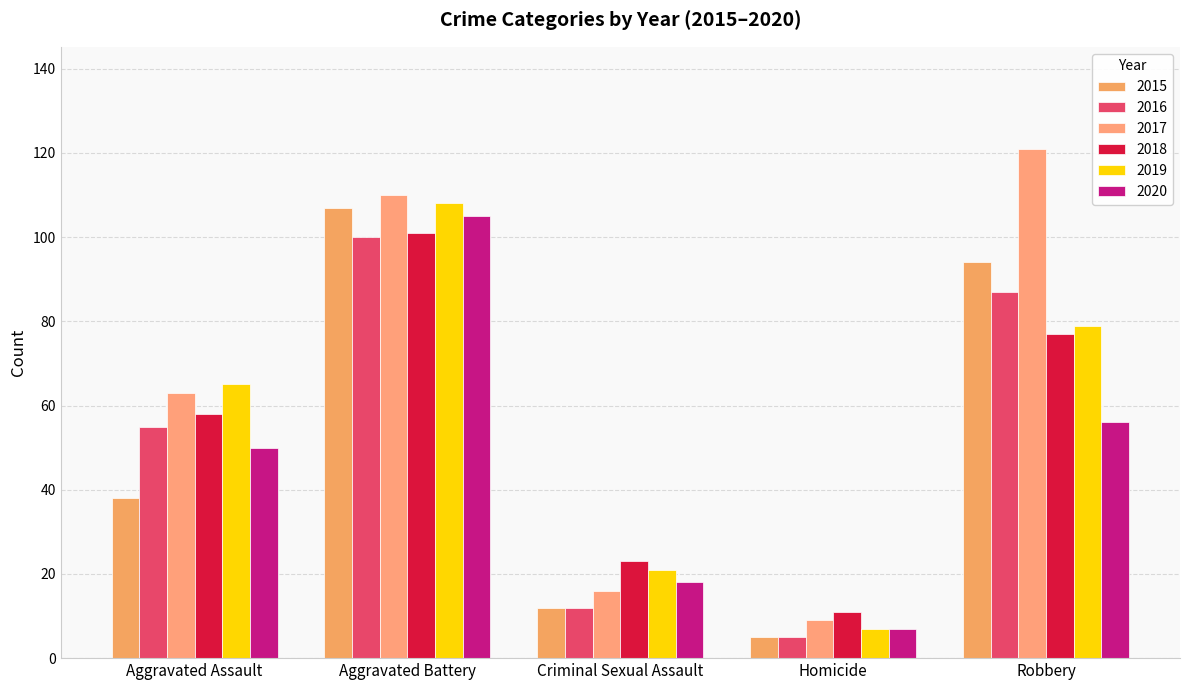

What is the difference between the 2019 values at Criminal Sexual Assault and Aggravated Battery?

87